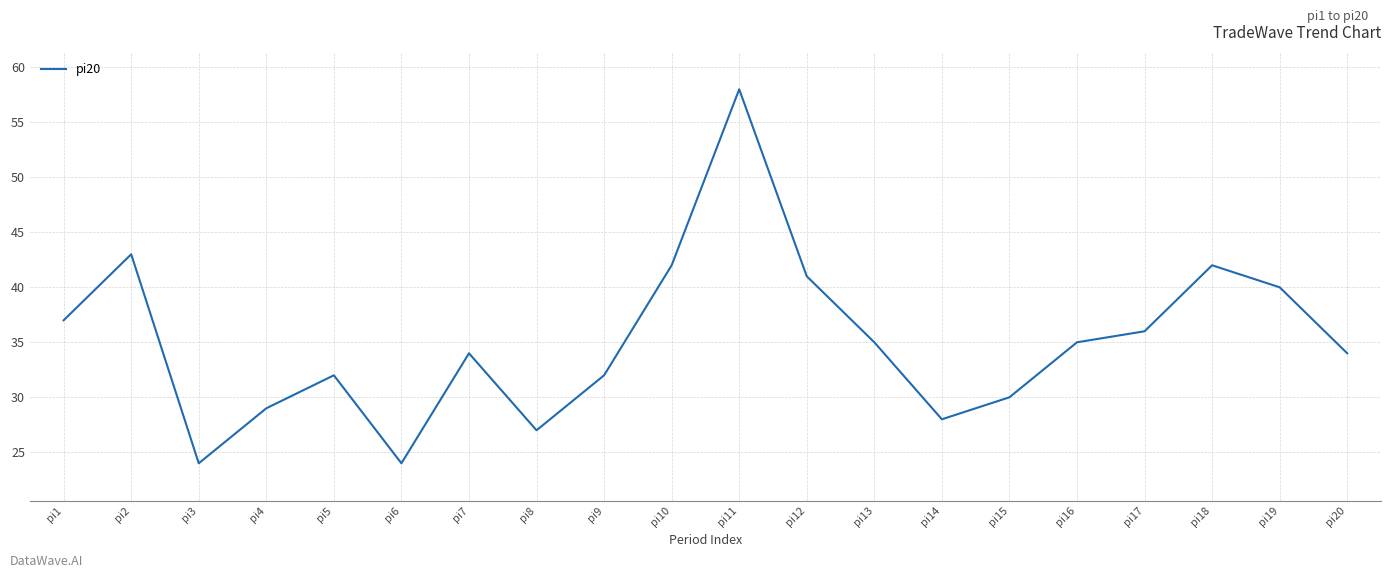

The value at pi5 is 47. True or false?

False